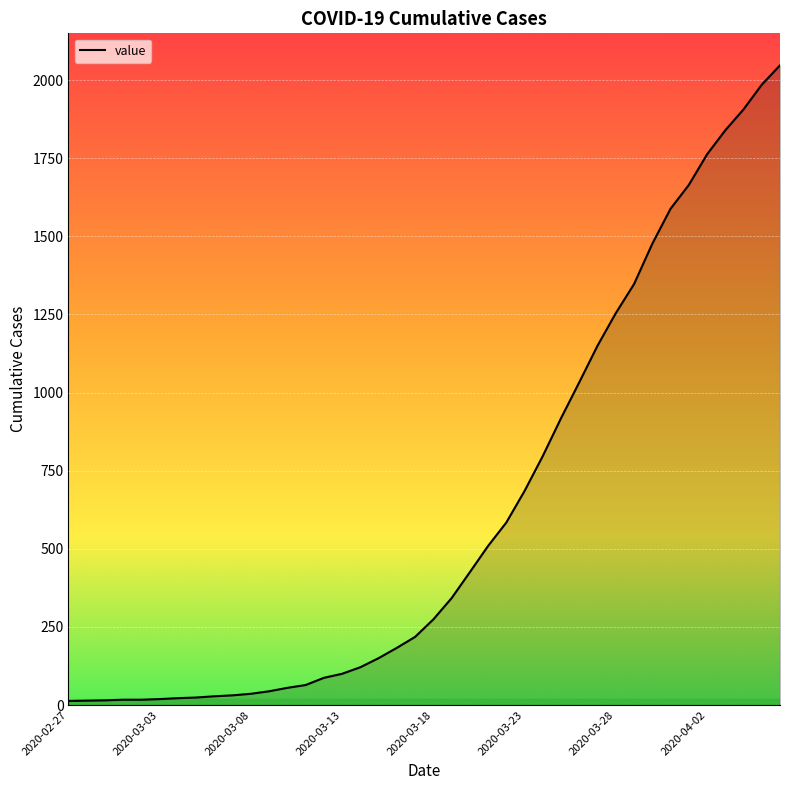

What is the maximum value shown in the chart?

2047